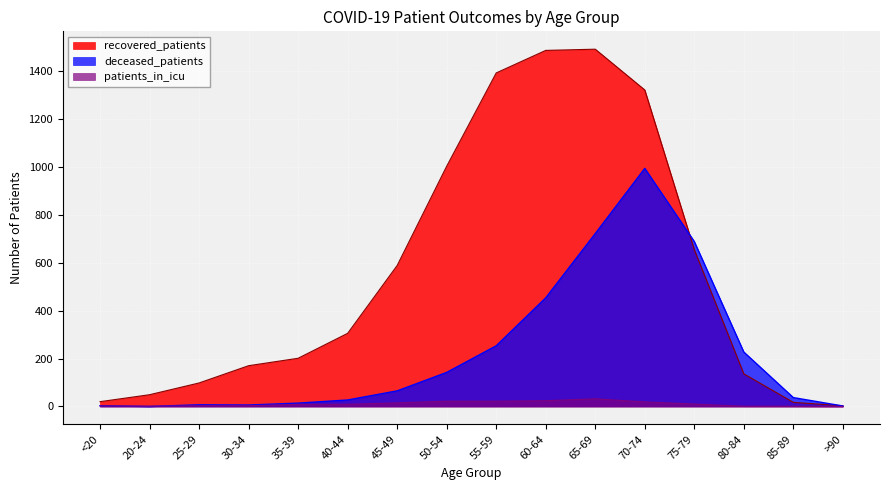

What is the maximum value shown in the chart?

1490